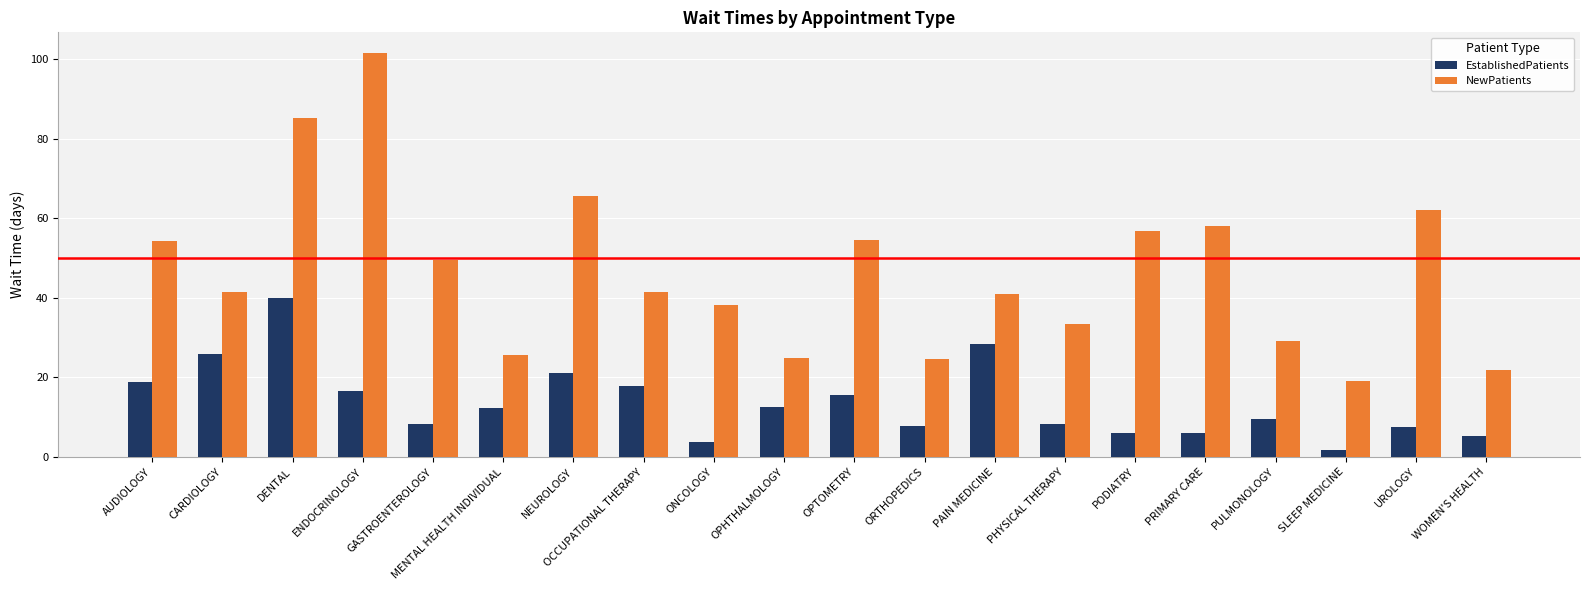

Is it true that NewPatients equals 101.7 at ENDOCRINOLOGY?

True